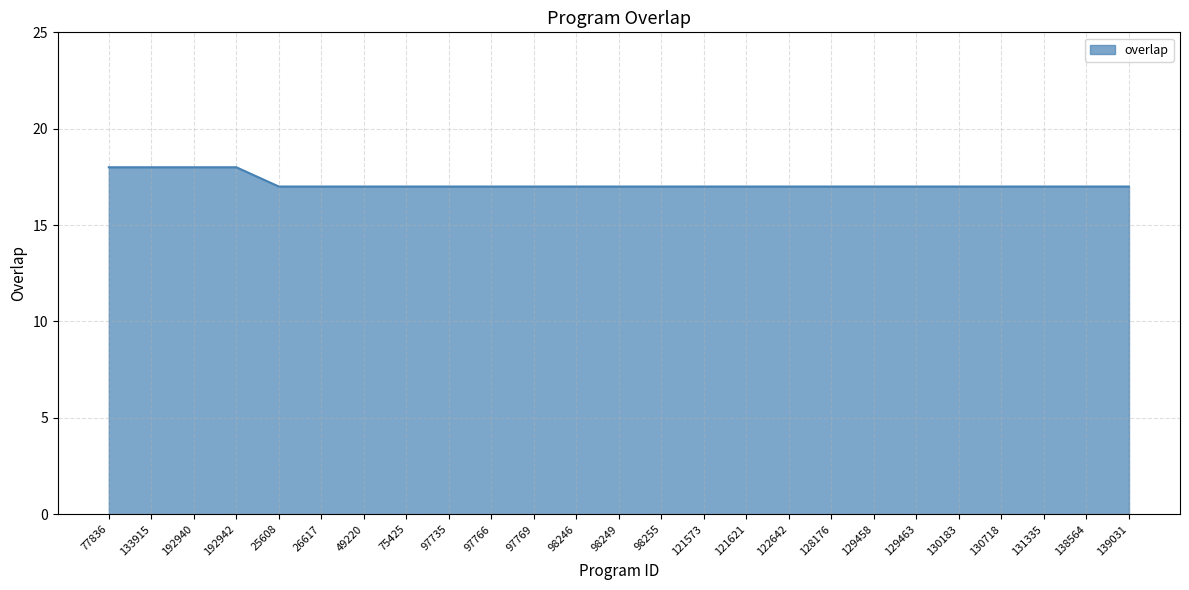

Reading left to right, list all the values displayed in this chart.

77836=18	133915=18	192940=18	192942=18	25608=17	26617=17	49220=17	75425=17	97735=17	97766=17	97769=17	98246=17	98249=17	98255=17	121573=17	121621=17	122642=17	128176=17	129458=17	129463=17	130183=17	130718=17	131335=17	138564=17	139031=17